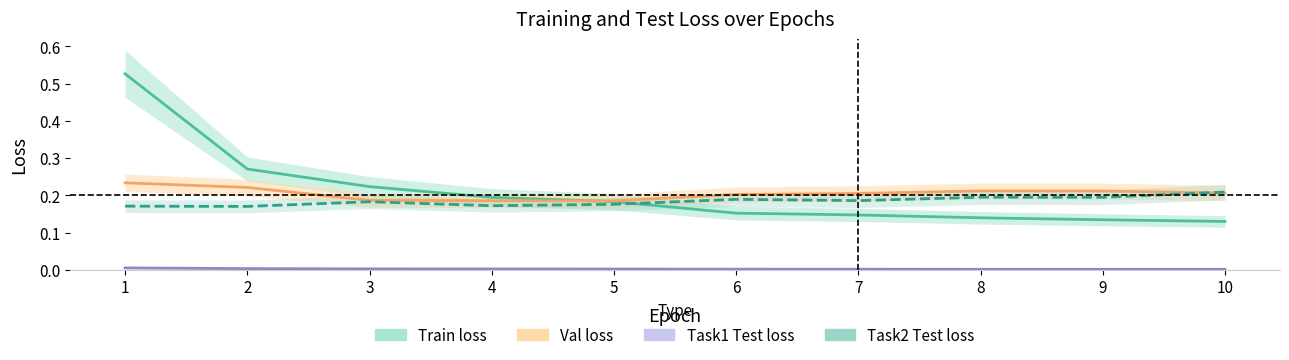

How many times do Val loss and Train loss cross each other?

1